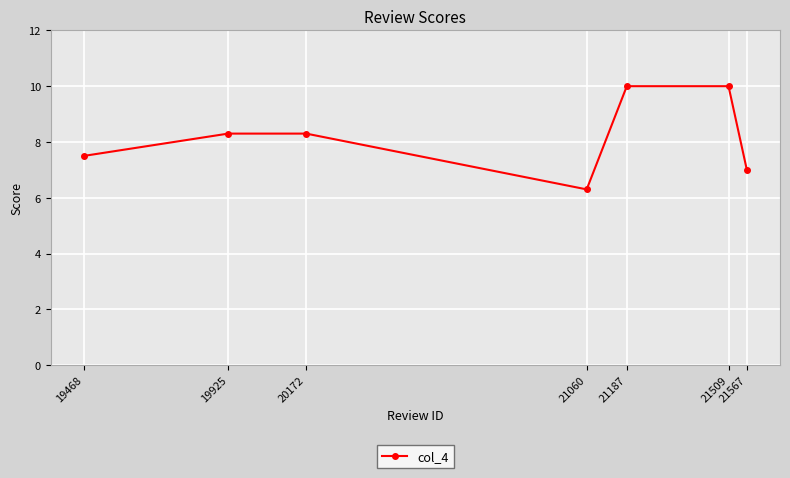

Count the number of values greater than 8.

4